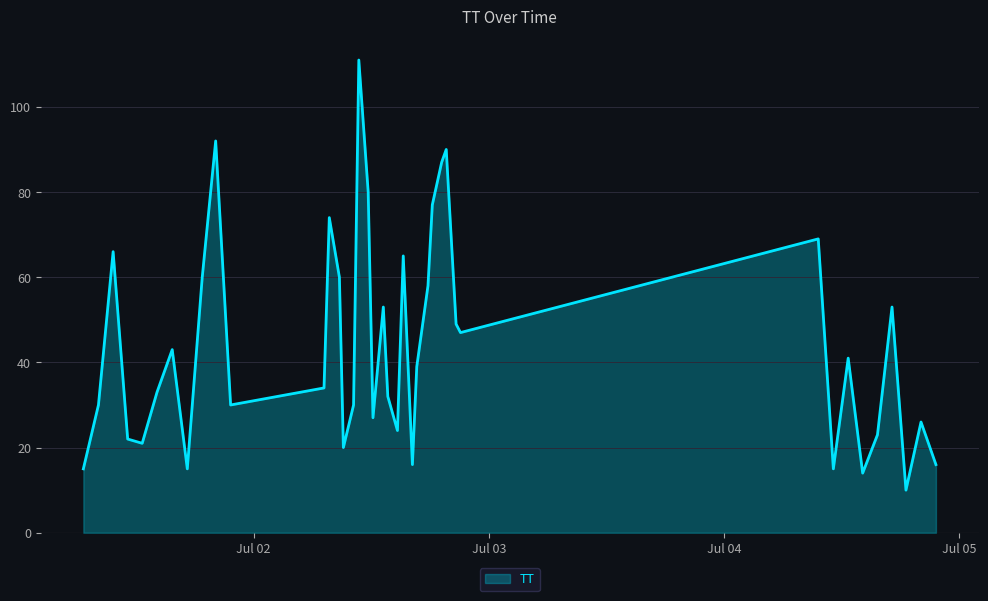

What is the minimum value shown in the chart?

10